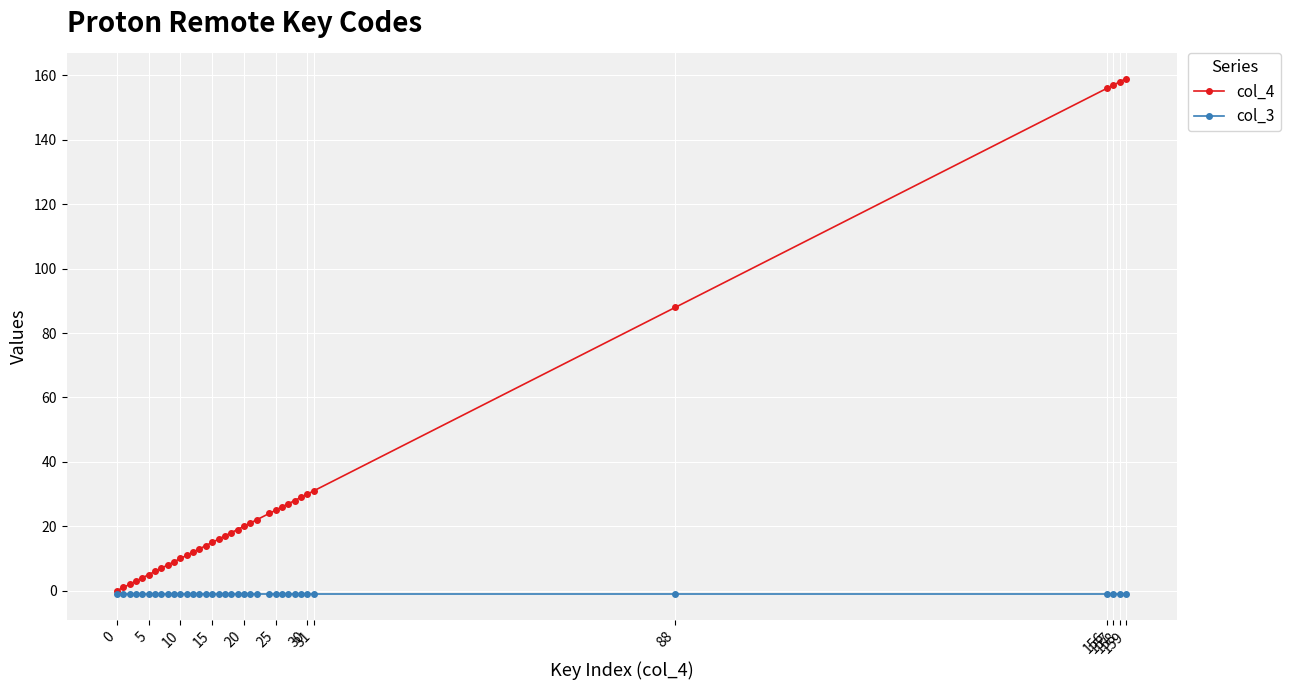

Rank the series by their average value, from highest to lowest.

col_4, col_3